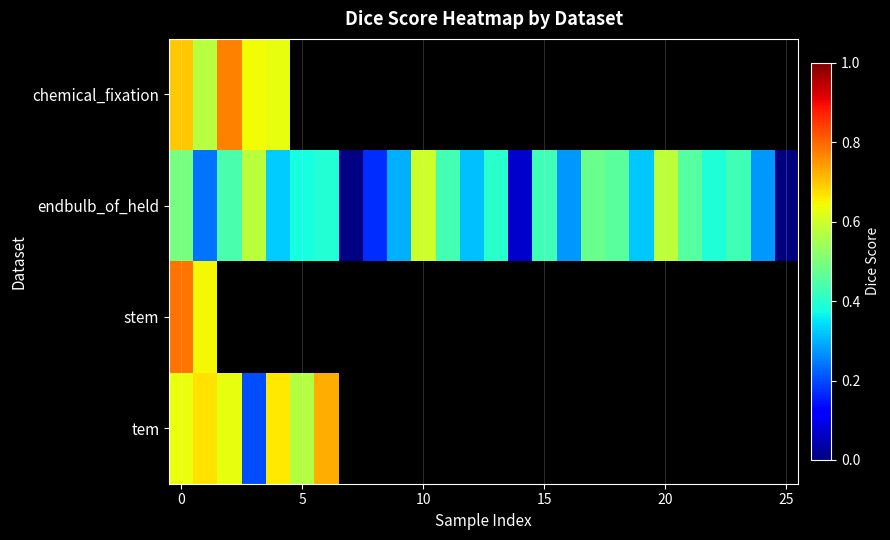

Which series has the largest total across all categories?

endbulb_of_held